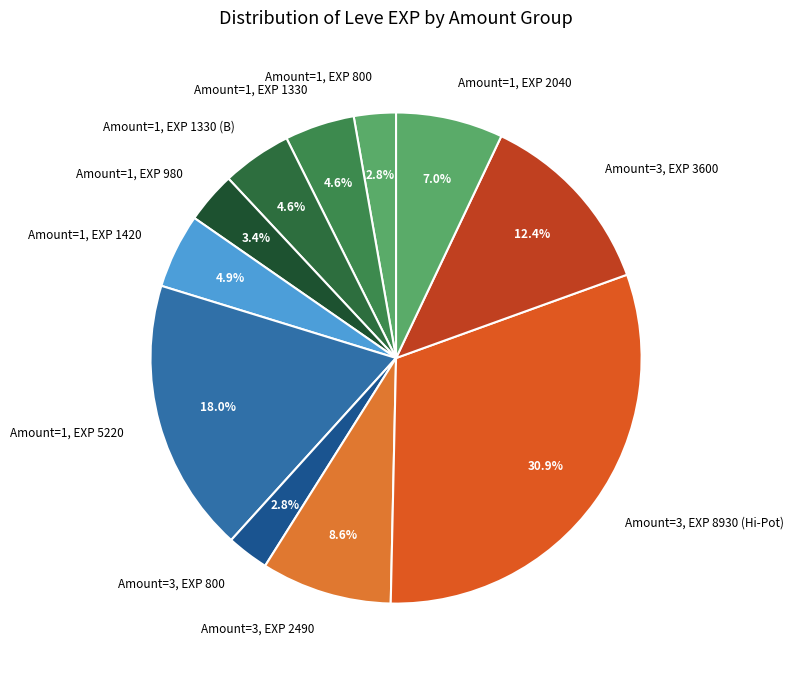

Which has a higher value, Amount=3, EXP 2490 or Amount=1, EXP 1330?

Amount=3, EXP 2490